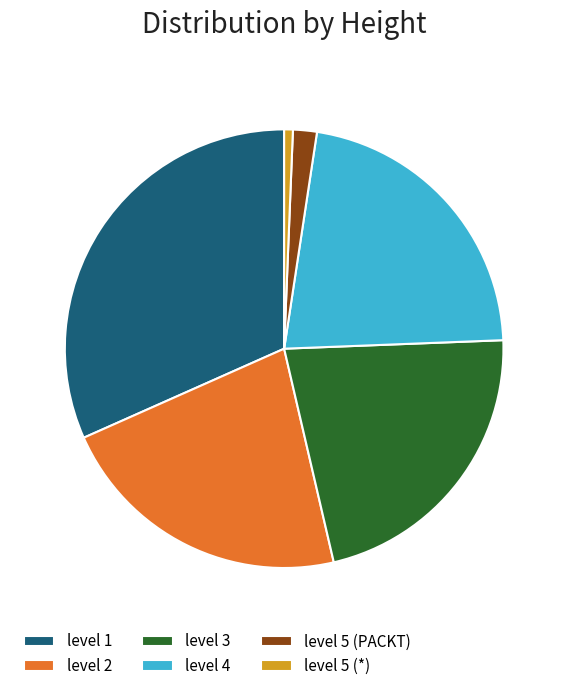

The level 1 slice represents 32% of the pie. True or false?

True